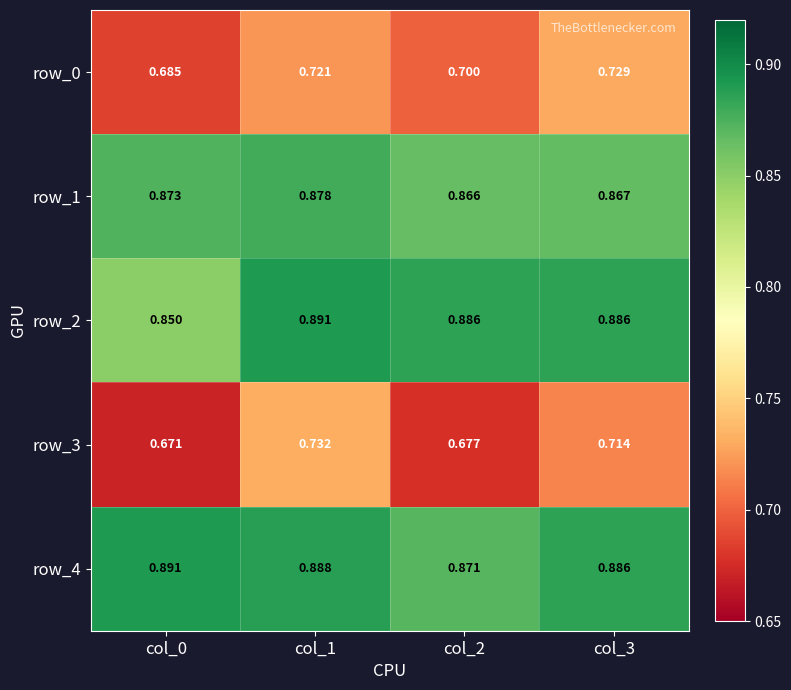

True or false: row_4 has a value of 1.4 at col_2.

False